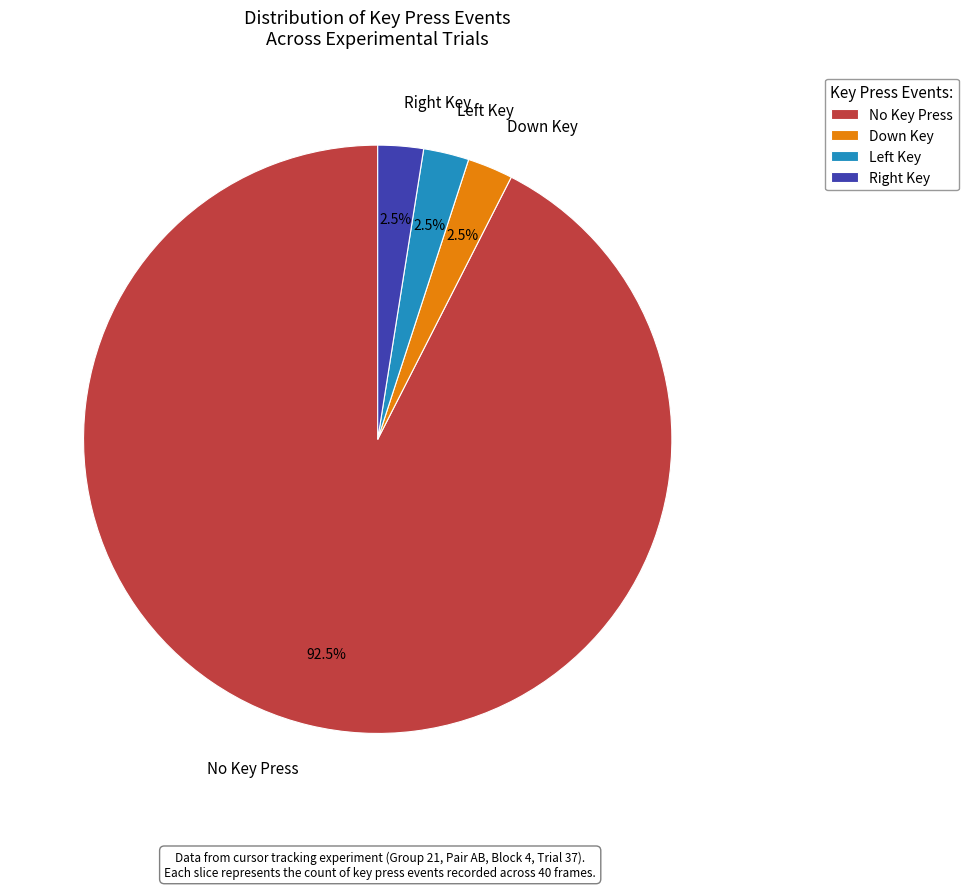

How much of the chart is everything except Down Key?

97.5%